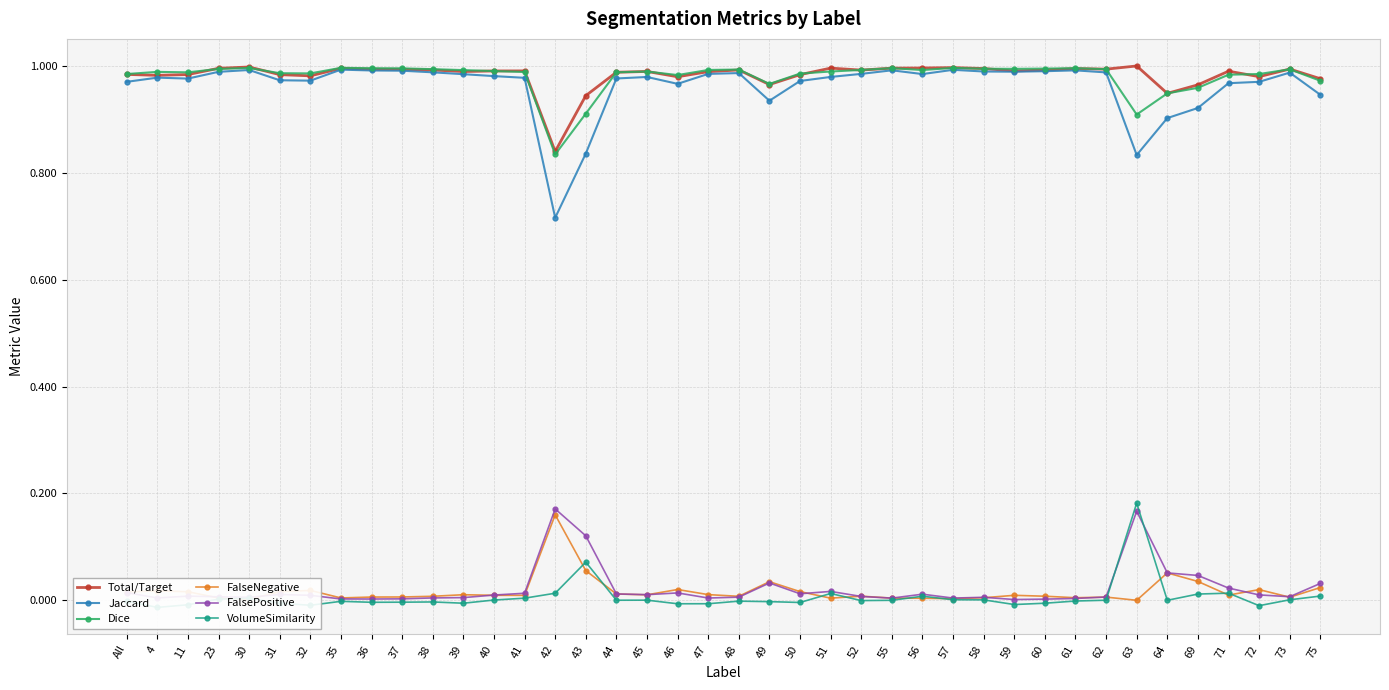

Which series changed the most between 62 and 63?

VolumeSimilarity